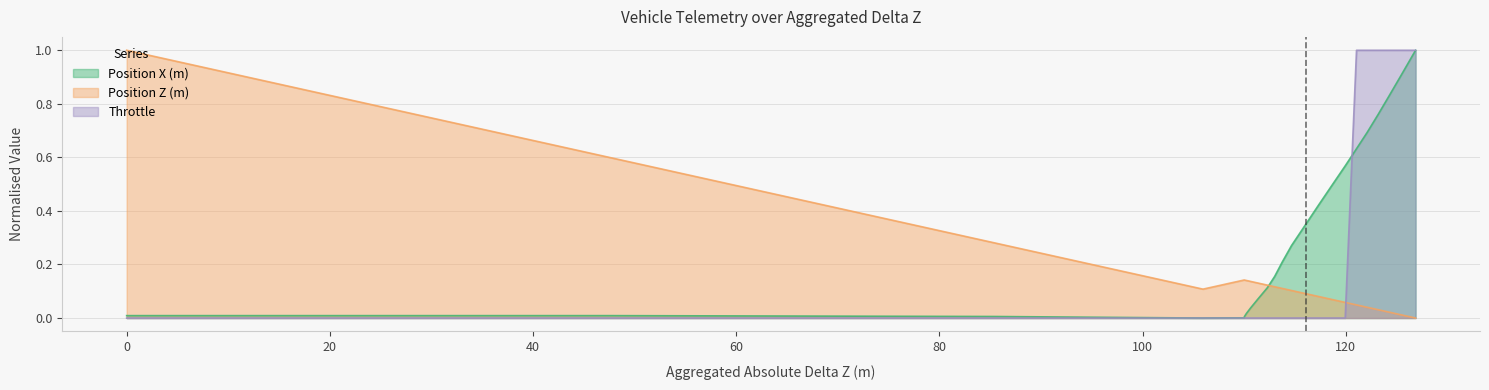

What are all the series names shown in the legend?

Position X (m), Position Z (m), Throttle